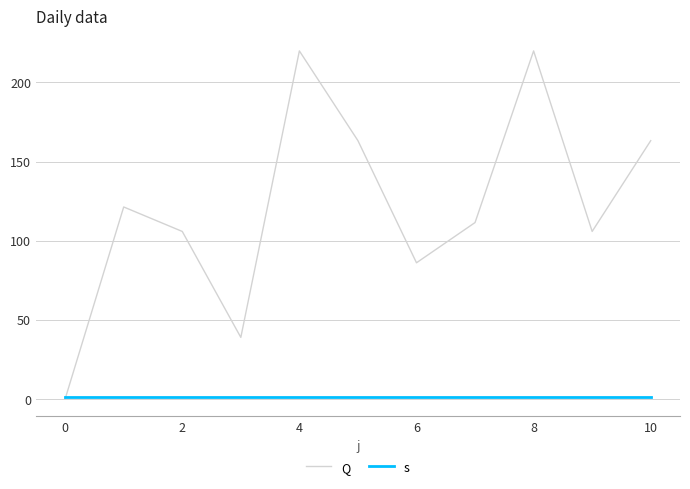

What is the maximum value shown in the chart?

219.9